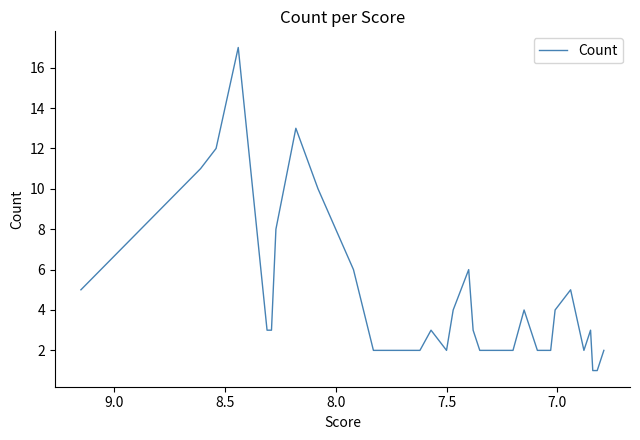

What is the average value?

4